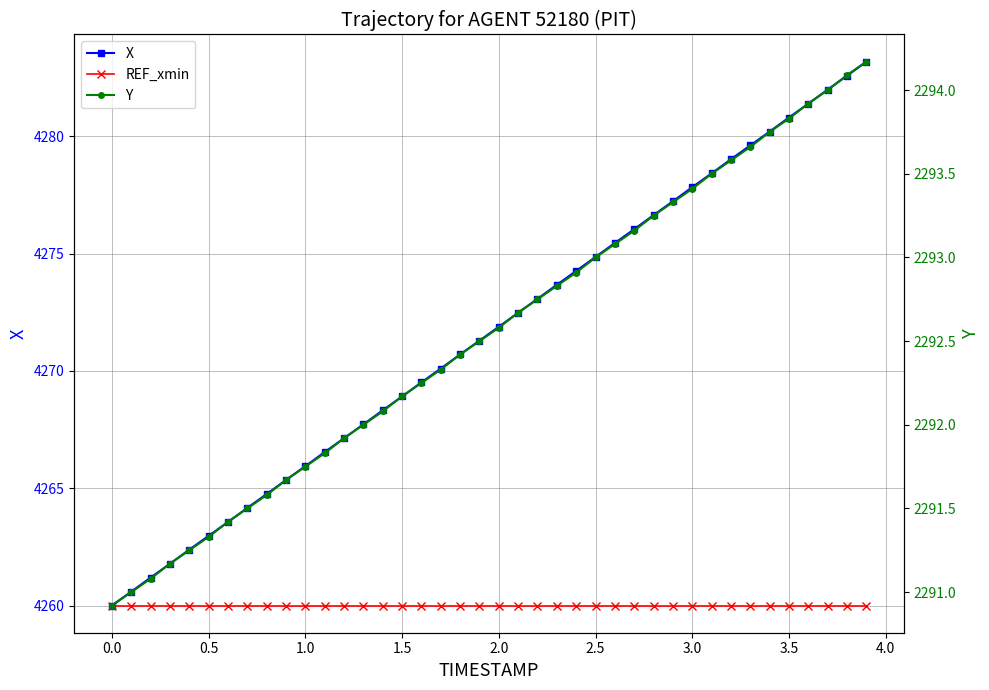

Which category has the lowest value in the X series?

0.0